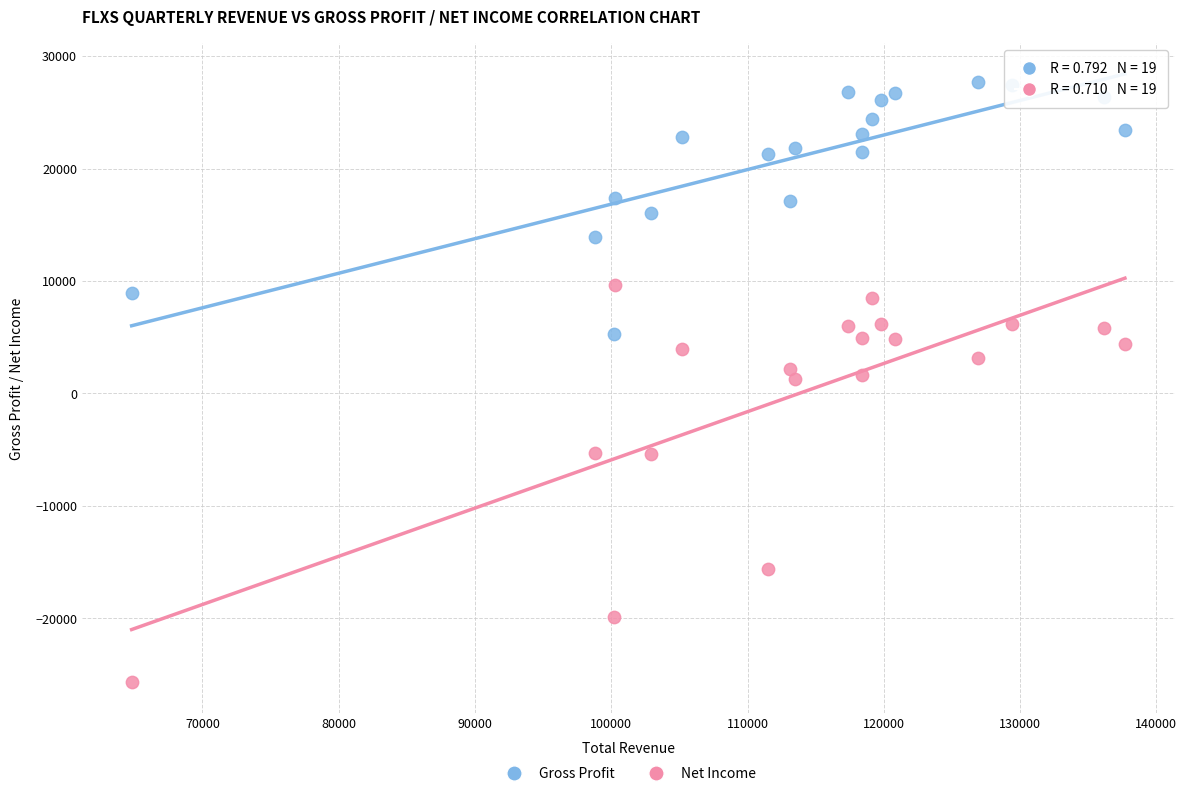

Which series has the largest Y range (max minus min)?

Net Income